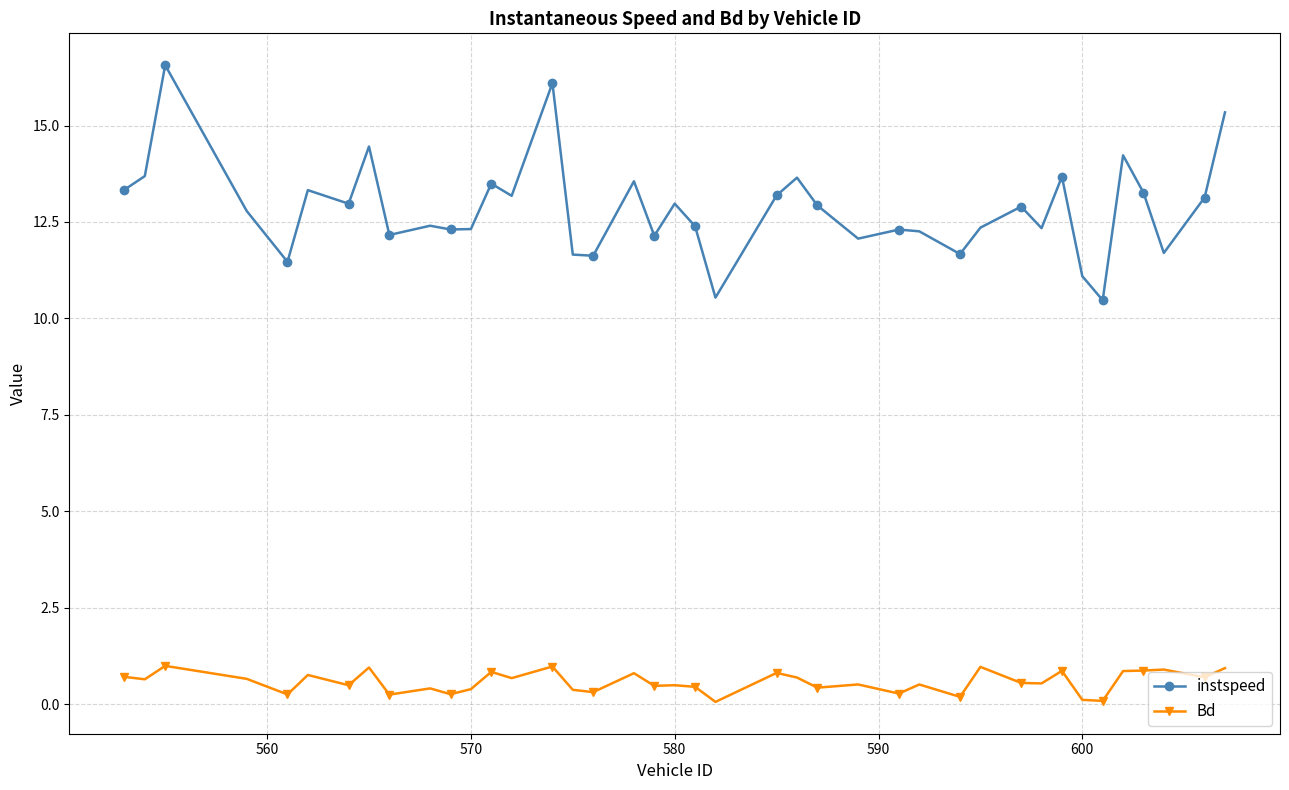

True or false: instspeed has more than 0 points higher than both neighbors.

True